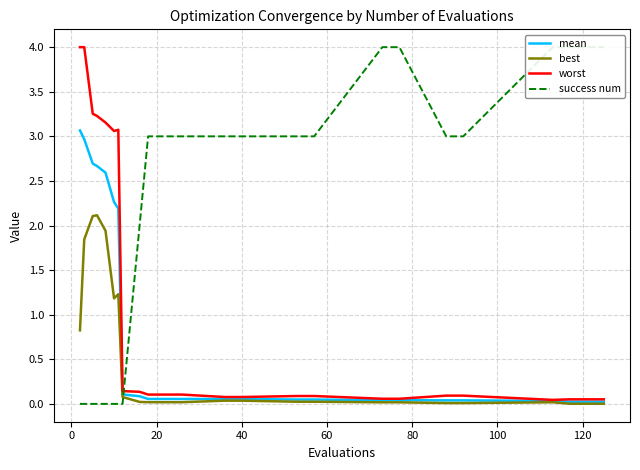

What is the greatest value displayed?

4.0